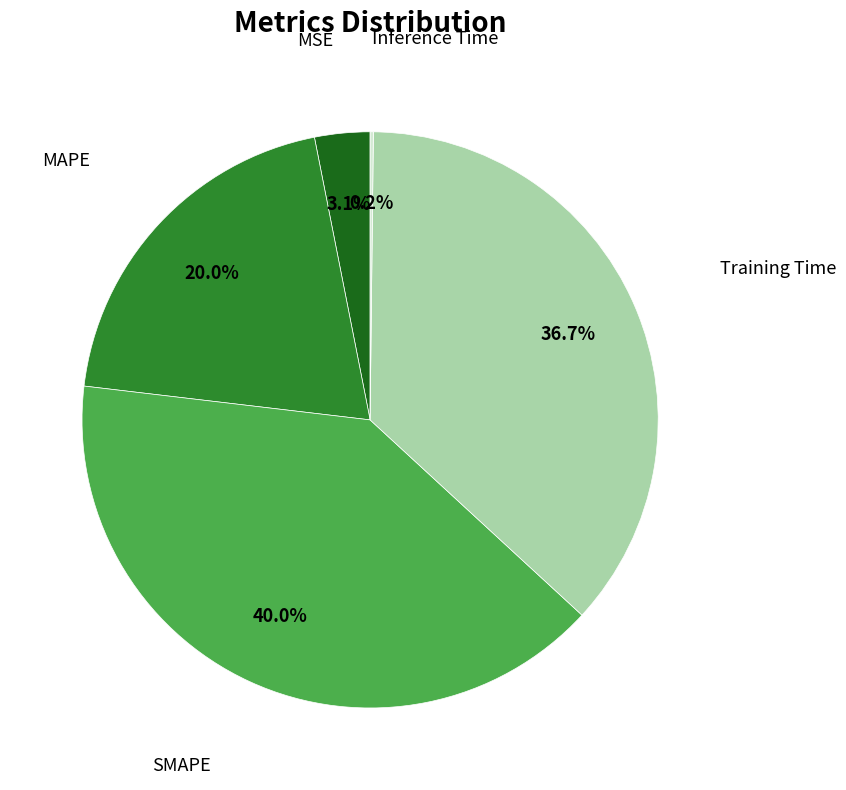

Does any single category account for the majority?

No